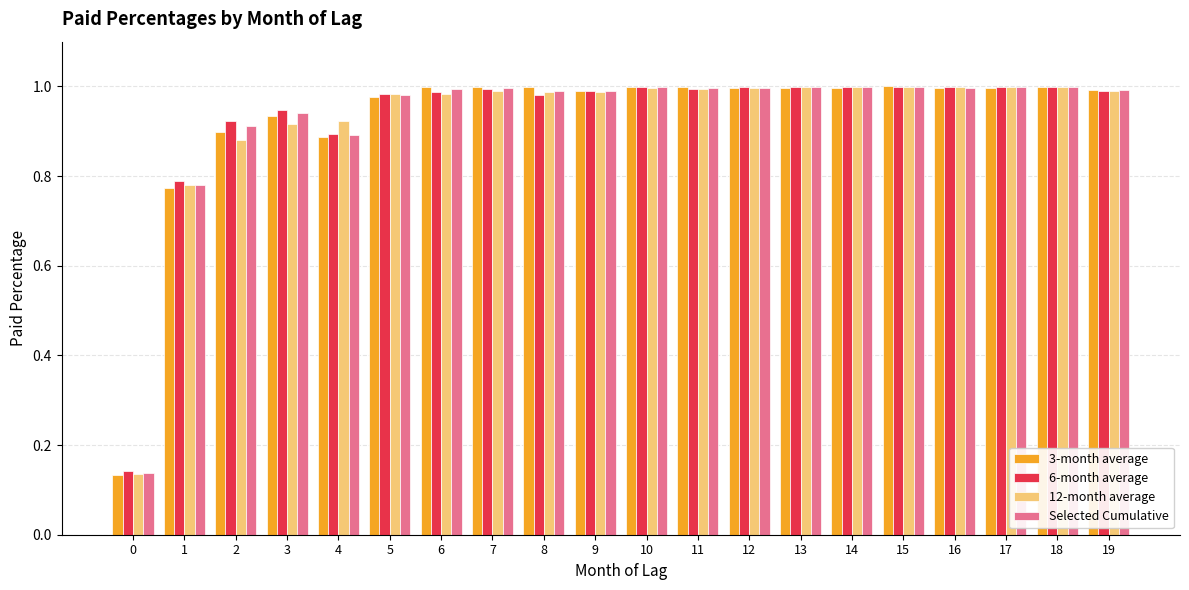

Between 4 and 19, which series saw the biggest shift?

3-month average